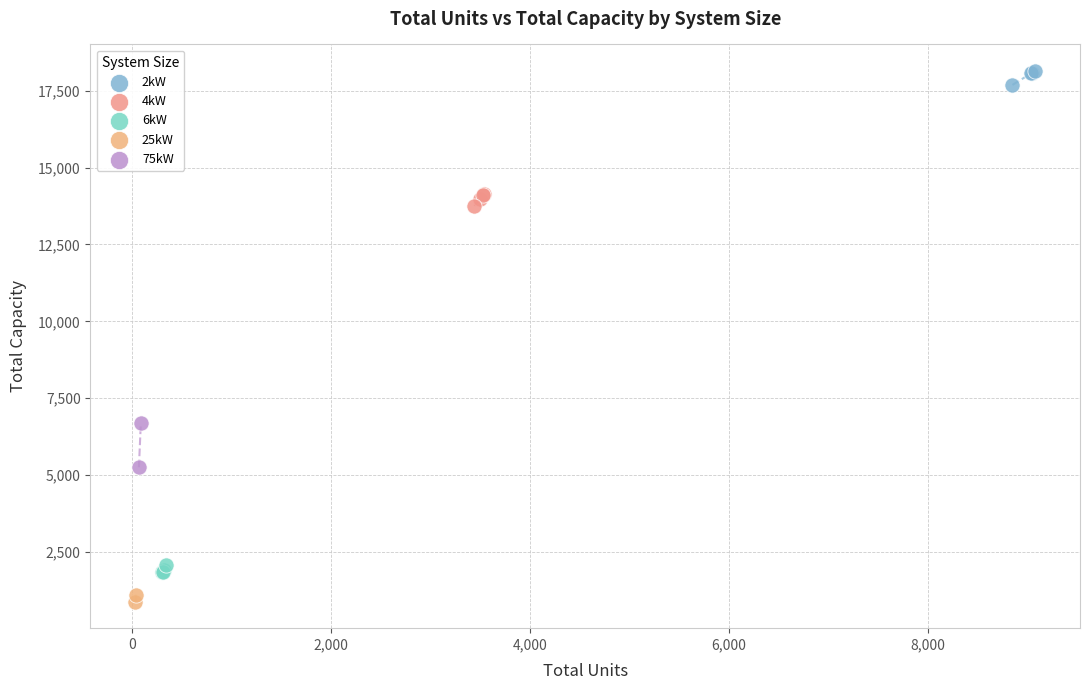

What are all the series names shown in the legend?

2kW, 4kW, 6kW, 25kW, 75kW